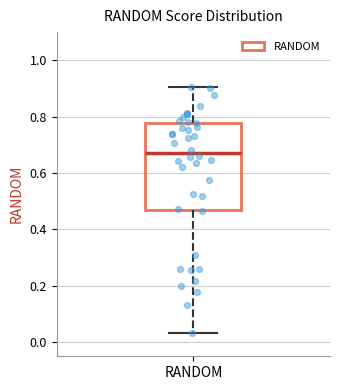

Read this box plot against the y-axis: the position of the median line, the range covered by the box, and the ends of both whiskers. The values are not printed on the chart, so give them approximately, as read against the axis.

median 0.66, box 0.48 to 0.78, whiskers 0.04 to 0.90